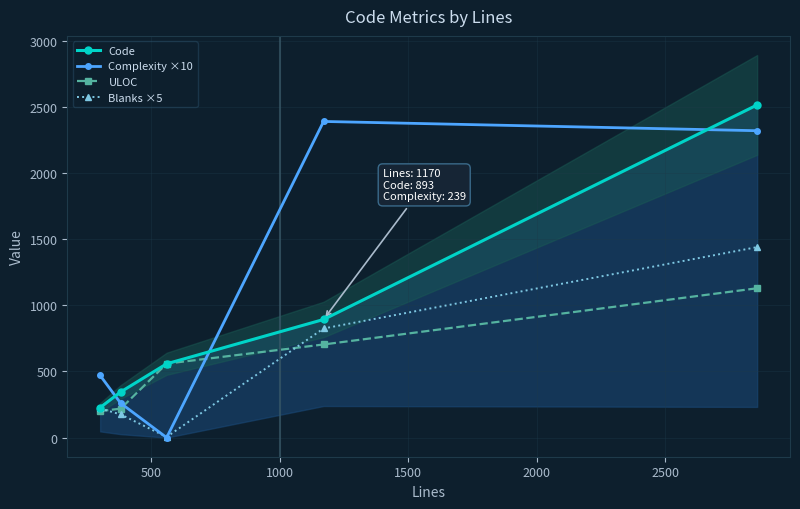

Which series ends up on top after the final intersection of Complexity ×10 and ULOC?

Complexity ×10